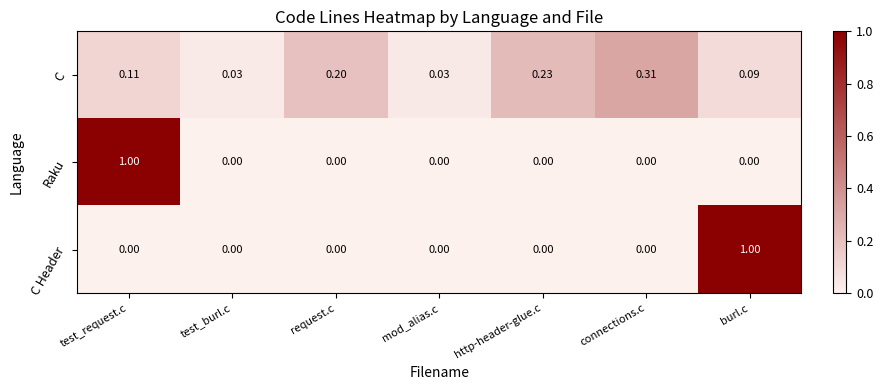

How many data points does each series have?

7